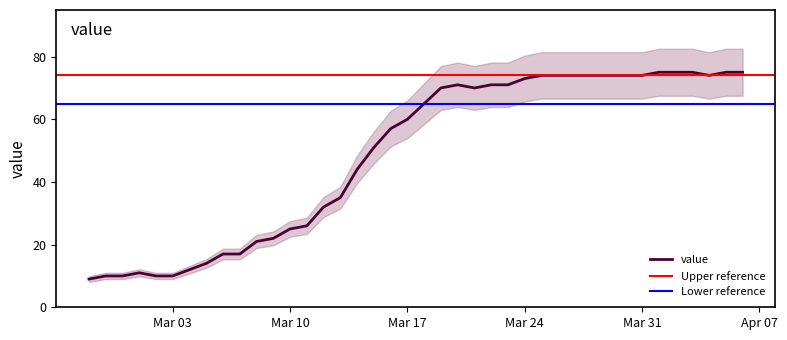

What position from the left is 2020-03-01?

4